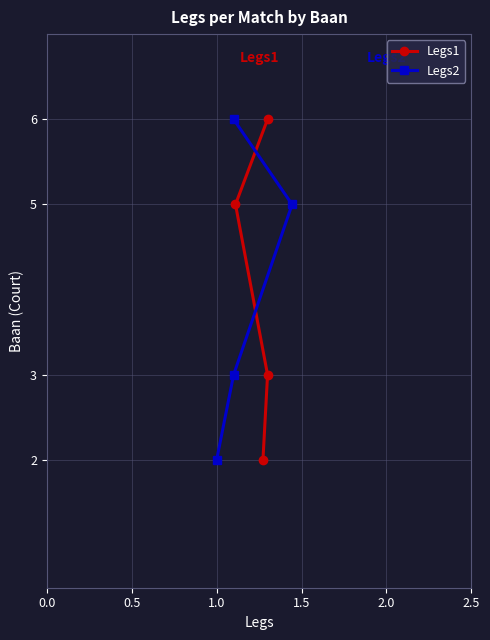

How many categories are shown in the chart?

4